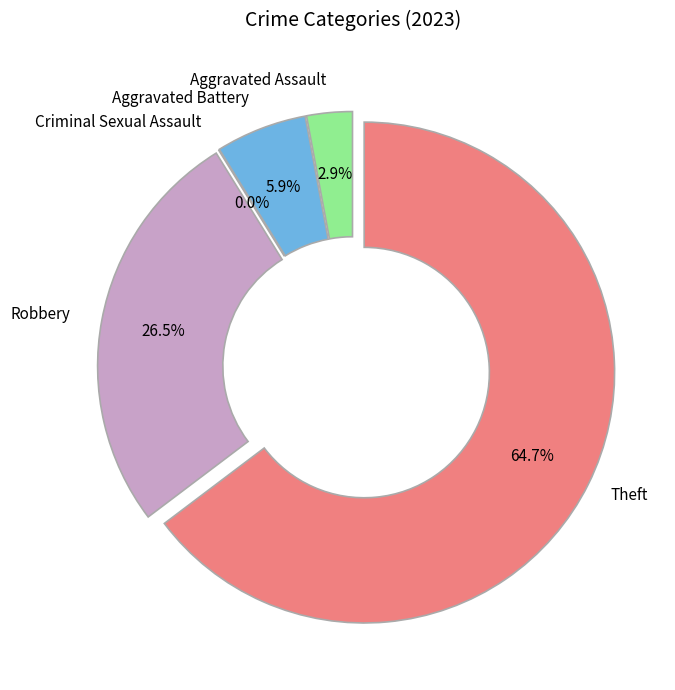

To the nearest percent, what is the difference between the Aggravated Battery and Theft slice percentages?

59%